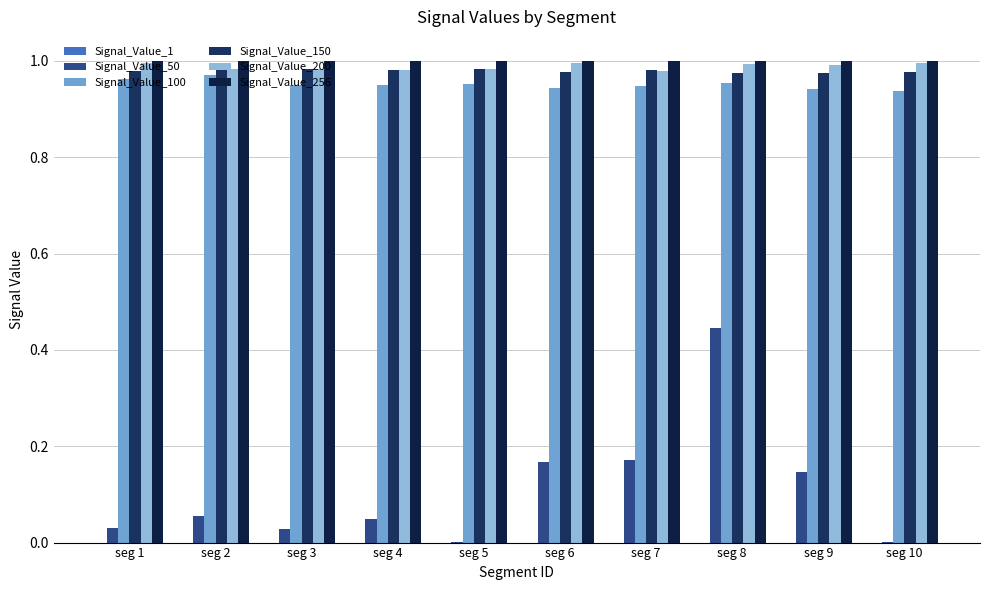

Which series has the largest total across all categories?

Signal_Value_256